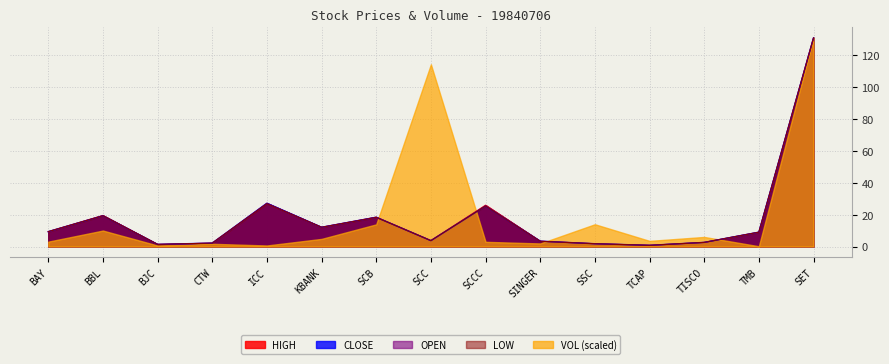

Where is LOW nearest to the value 65?

ICC